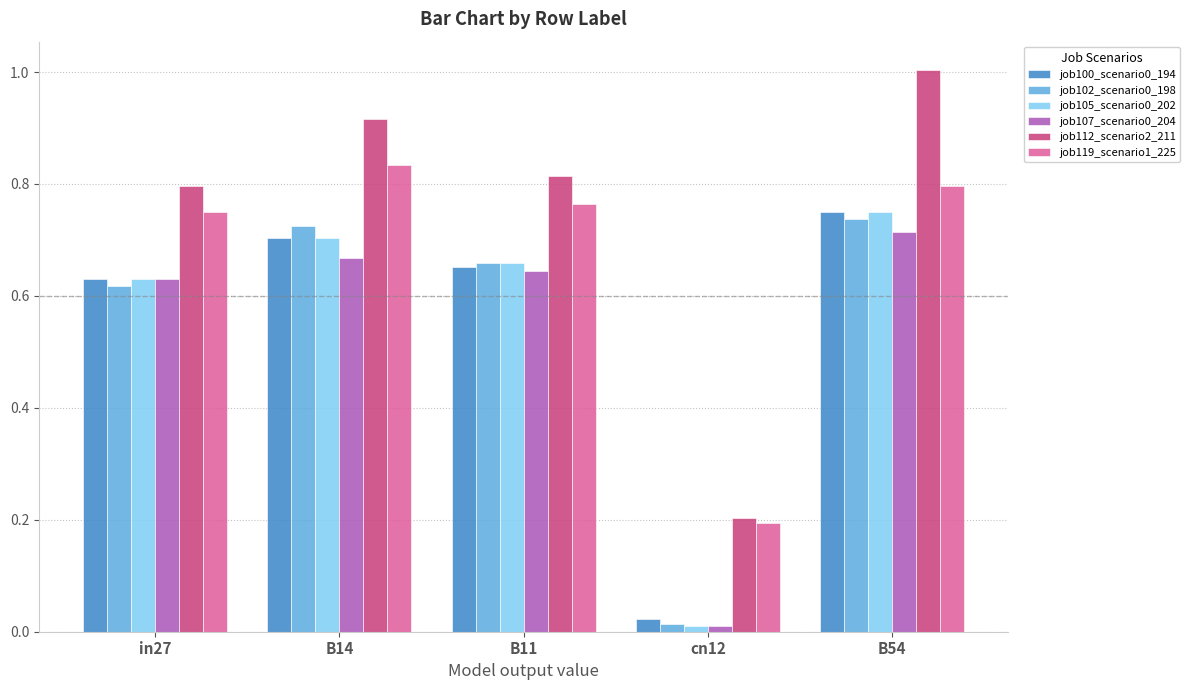

What is the total value across all series at B14?

4.5